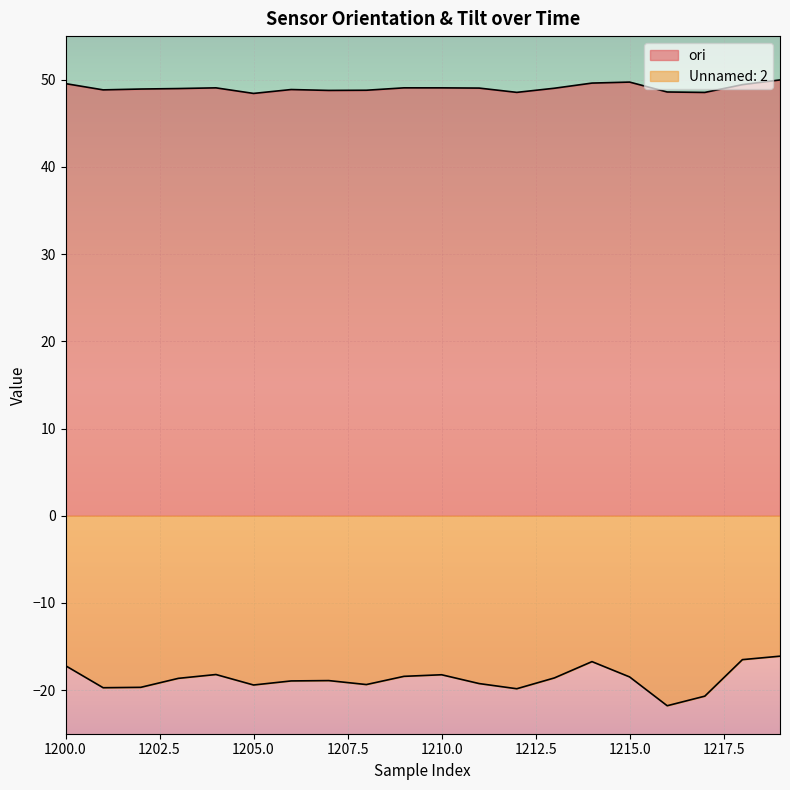

True or false: Unnamed: 2 and ori cross at least once.

False